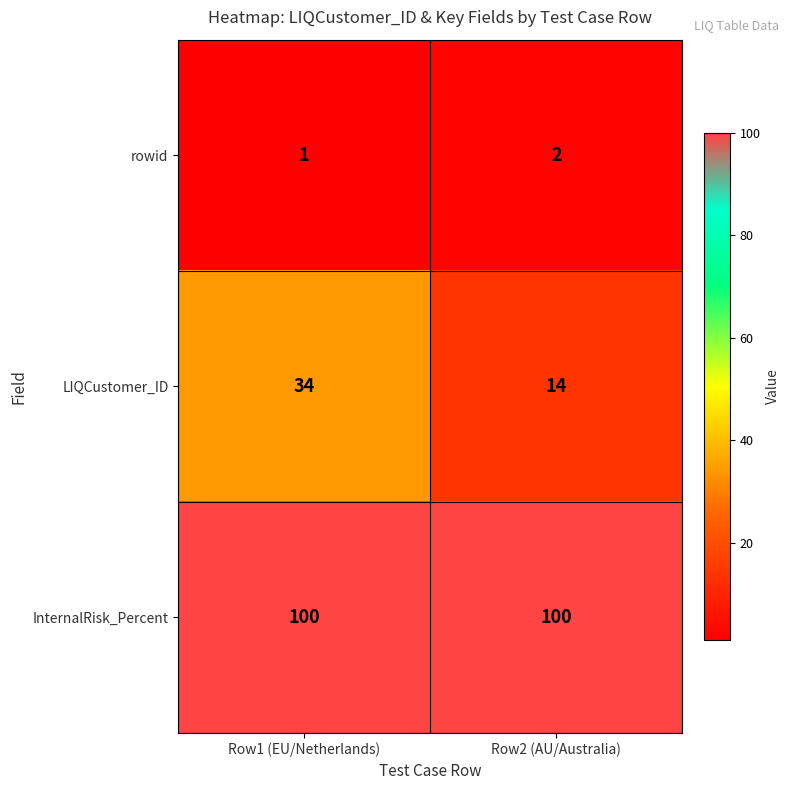

True or false: rowid has a value of 1 at Row1 (EU/Netherlands).

True